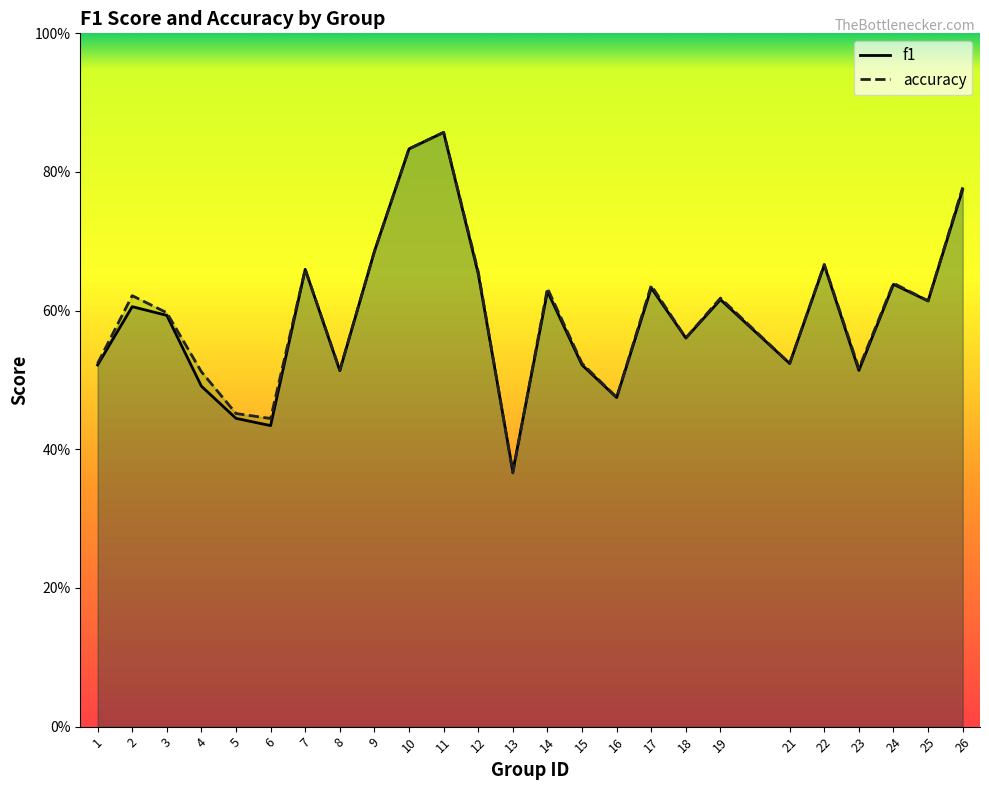

List the series in order of their overall mean, highest first.

accuracy, f1